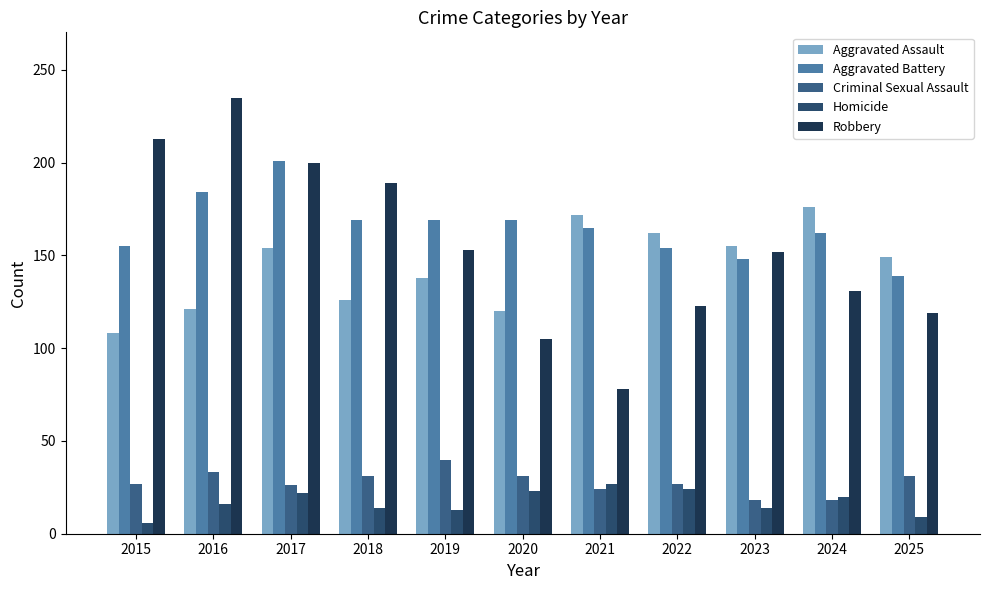

How many data points in Homicide are less than 16?

5